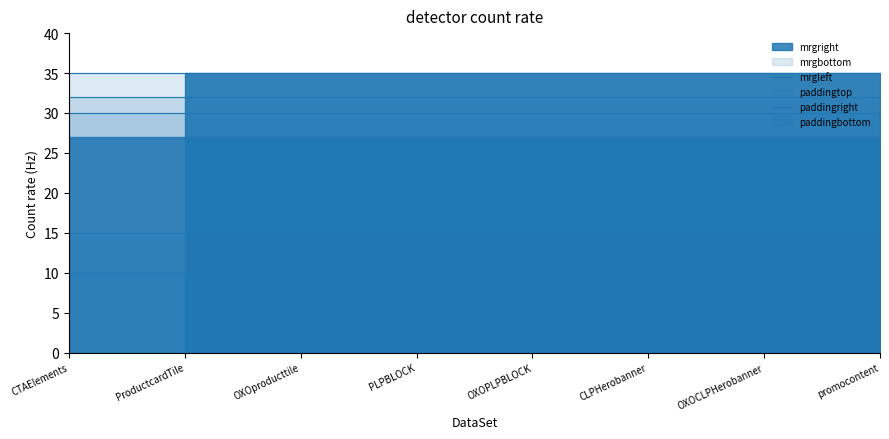

Rank the categories by paddingbottom value from highest to lowest.

CTAElements, ProductcardTile, OXOproducttile, PLPBLOCK, OXOPLPBLOCK, CLPHerobanner, OXOCLPHerobanner, promocontent